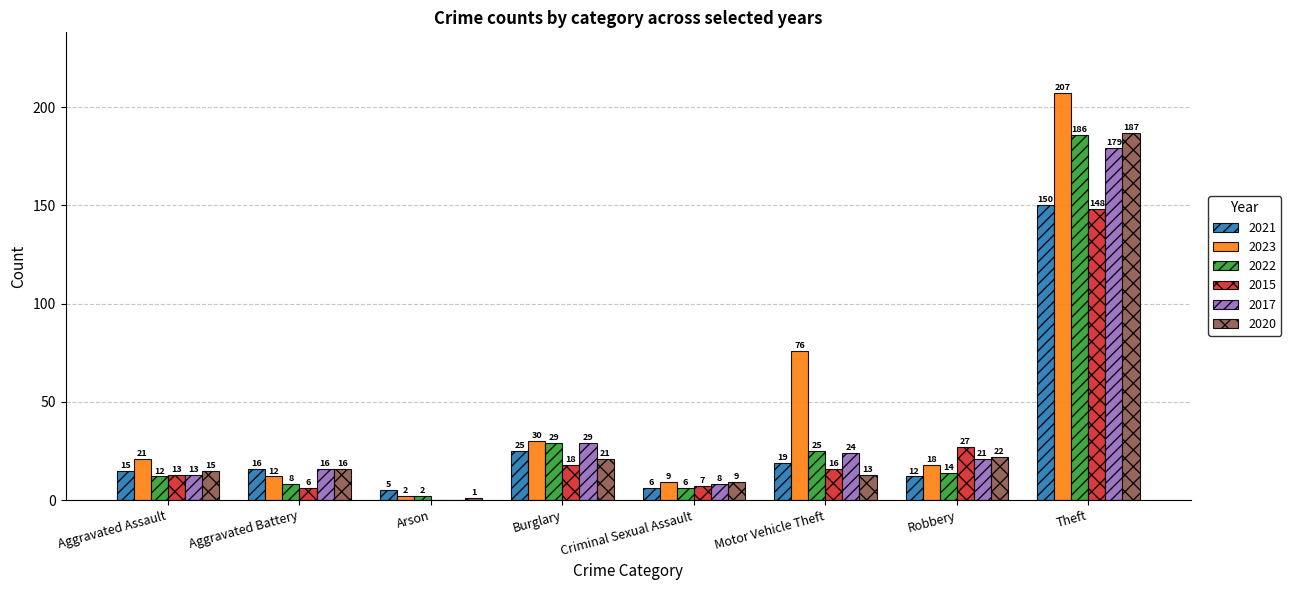

At which category does the chart reach its peak across all series?

Theft